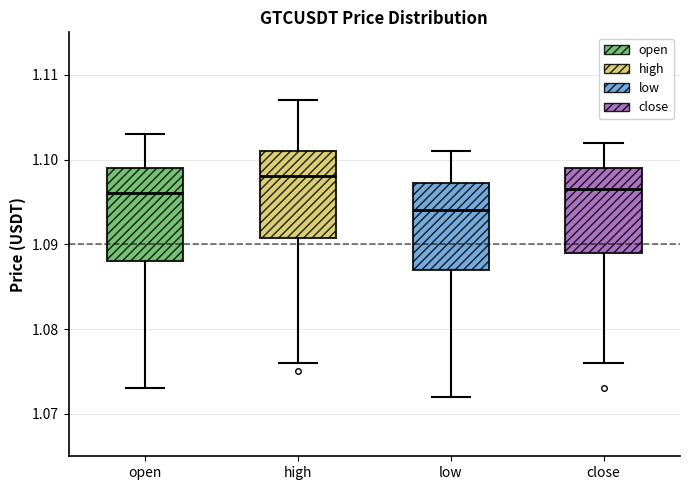

Which box has the lowest median line?

low